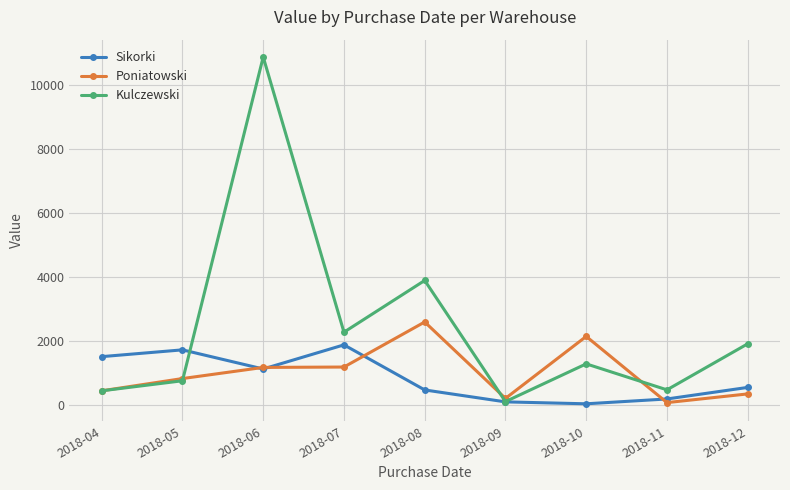

True or false: Kulczewski has a value of 108 at 2018-09.

True